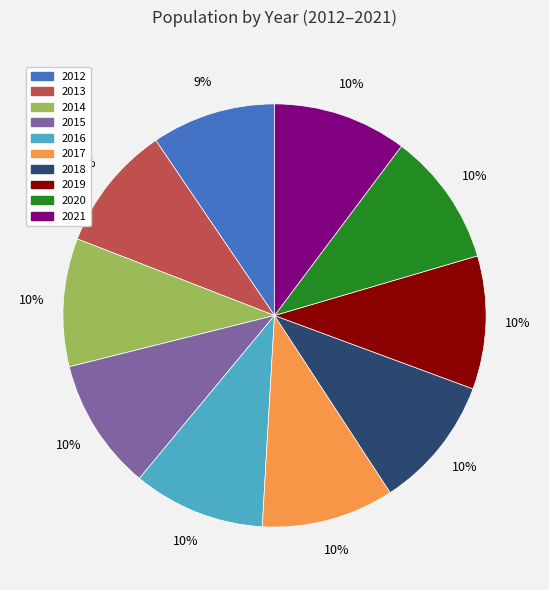

Approximately how many times larger is the value at 2019 compared to 2018?

1.0